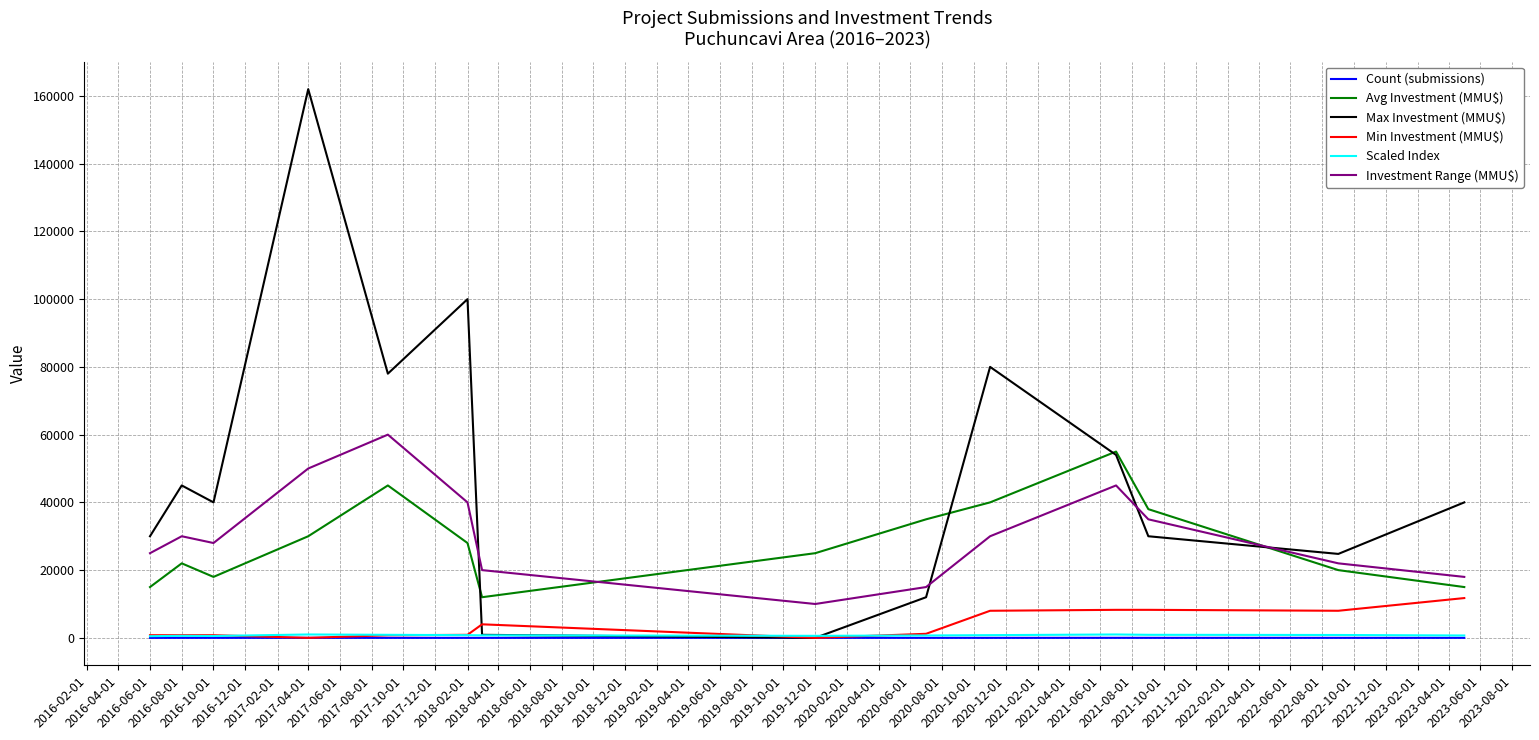

True or false: Count (submissions) has more than 0 interior local peaks.

True